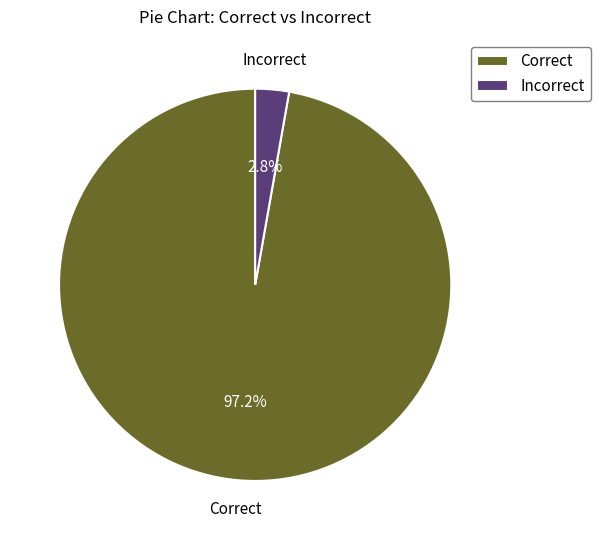

Combined, do Correct and Incorrect account for over 50%?

Yes